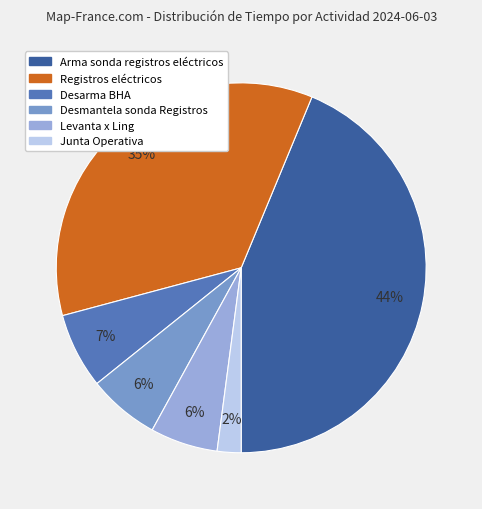

Is there any slice that represents more than half of the pie?

No